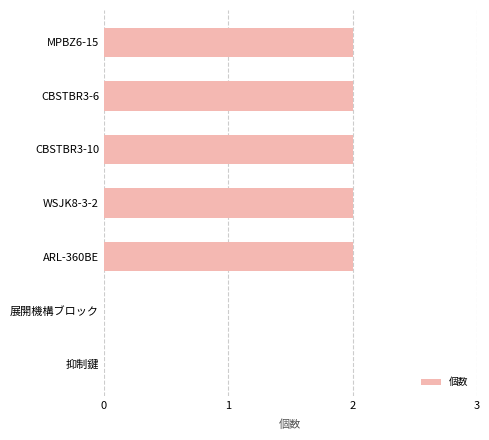

Is it true that the value at ARL-360BE is 3?

False